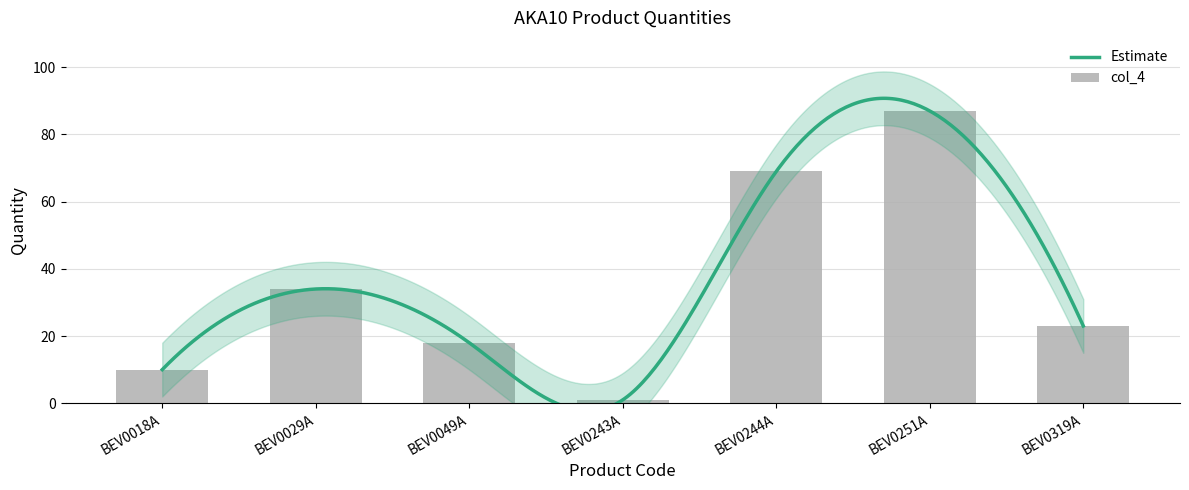

What is the greatest value displayed?

87